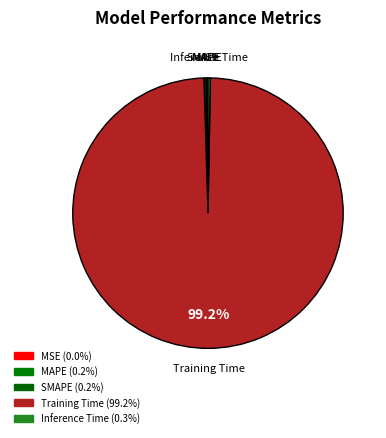

Is it true that Training Time is 89% of the pie?

False